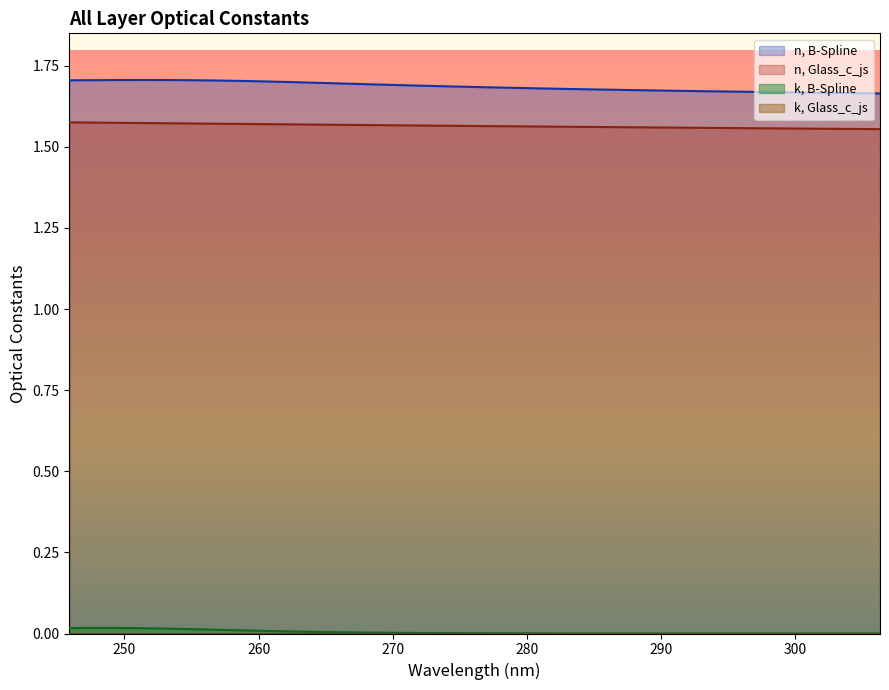

What is the greatest value displayed?

1.7